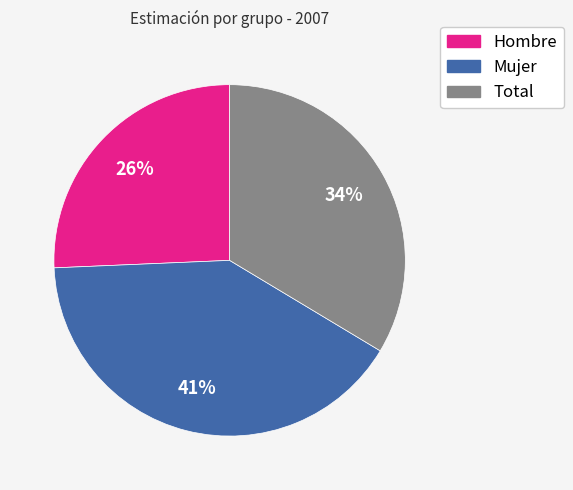

Which category has the biggest portion of the pie?

Mujer